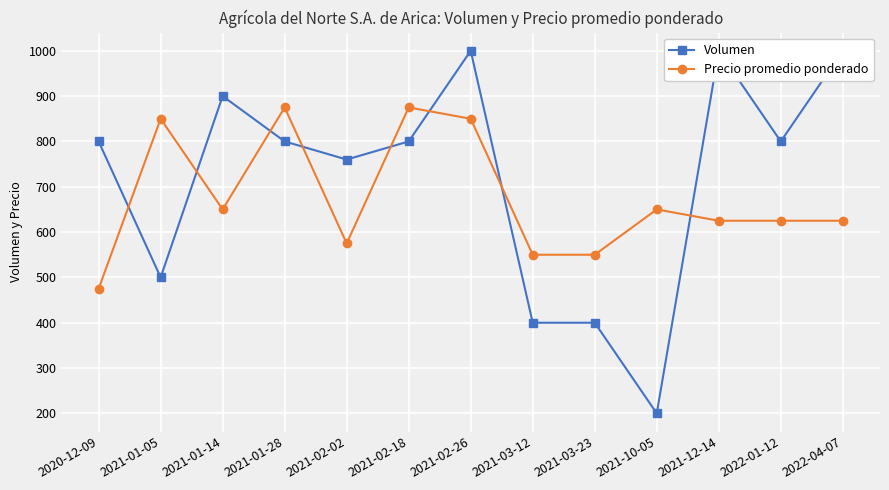

What is the highest value of the Precio promedio ponderado series?

875